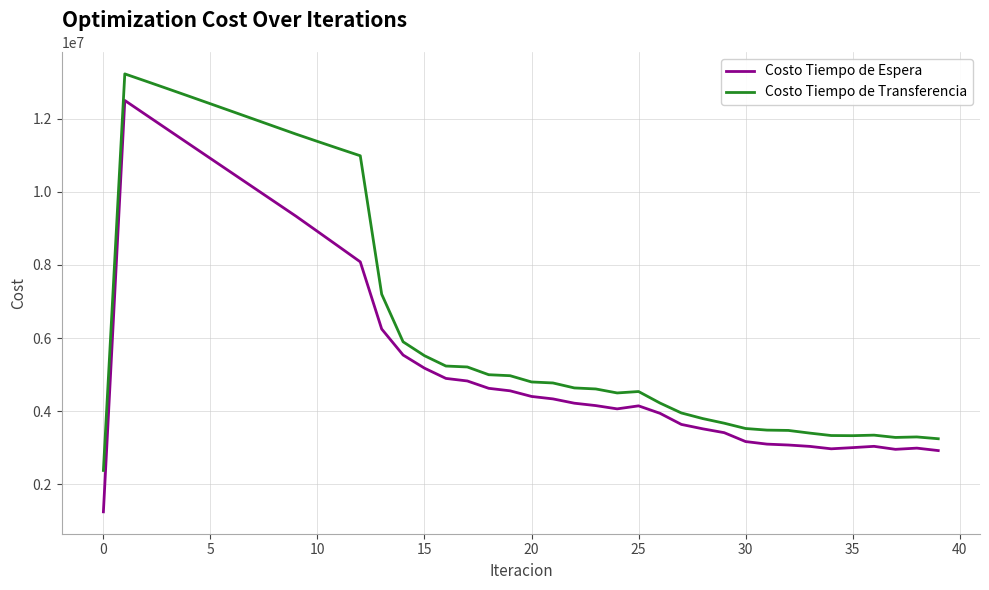

What are all the series names shown in the legend?

Costo Tiempo de Espera, Costo Tiempo de Transferencia